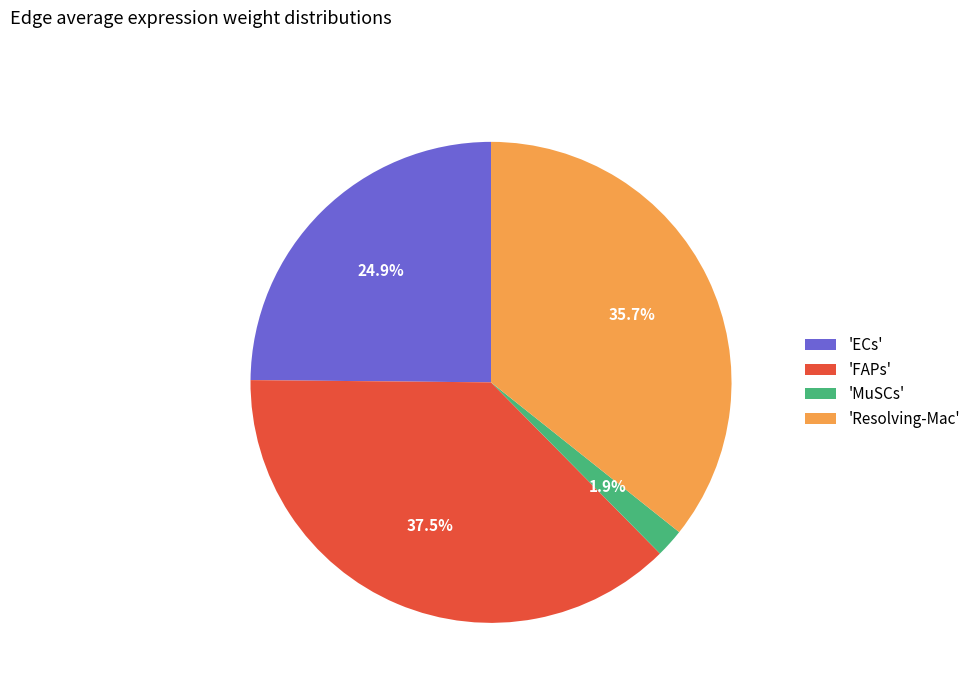

What is the smallest slice in the pie chart?

'MuSCs'